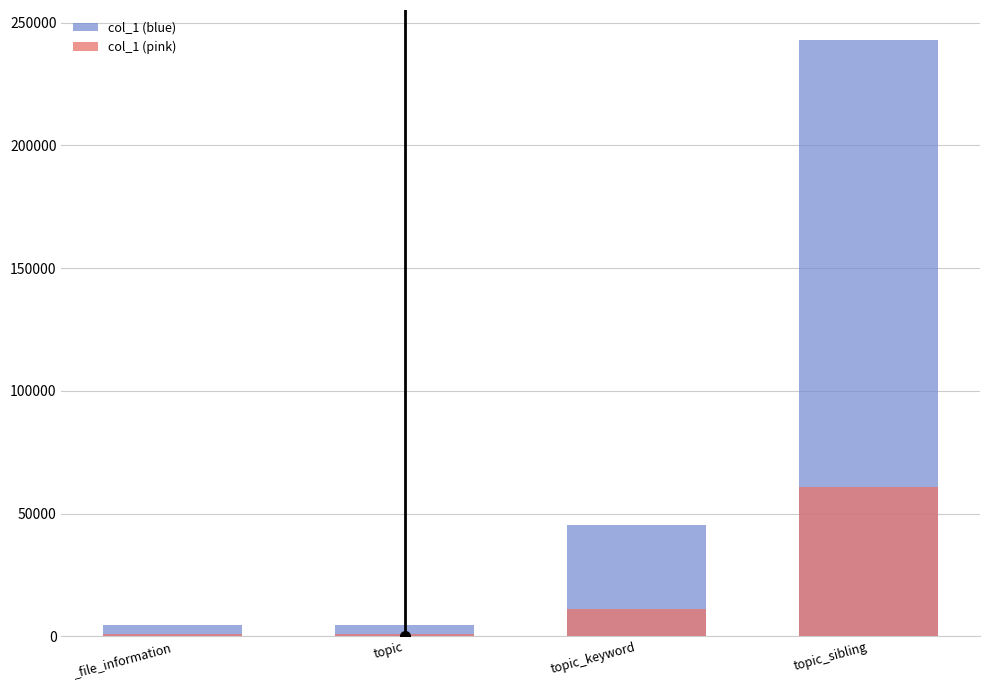

What are all the series names shown in the legend?

col_1 (blue), col_1 (pink)